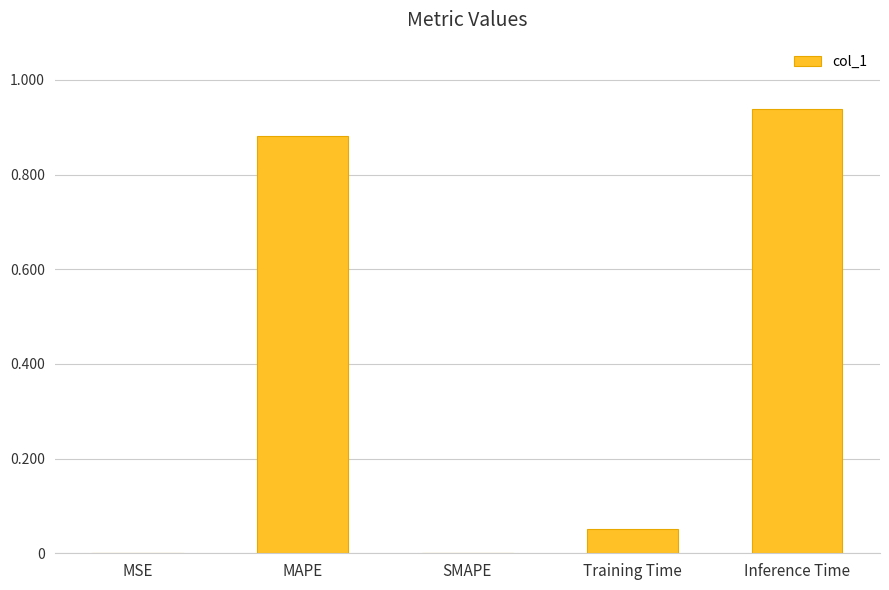

What is the sum of all values?

1.9